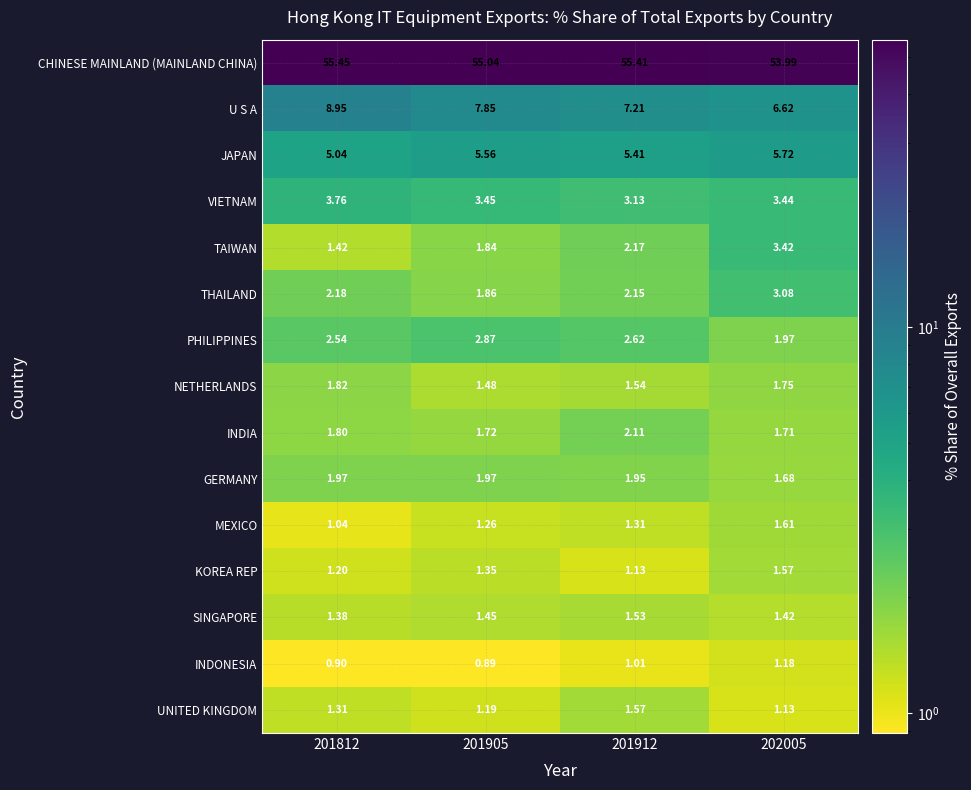

Which series has the largest range (max minus min)?

U S A